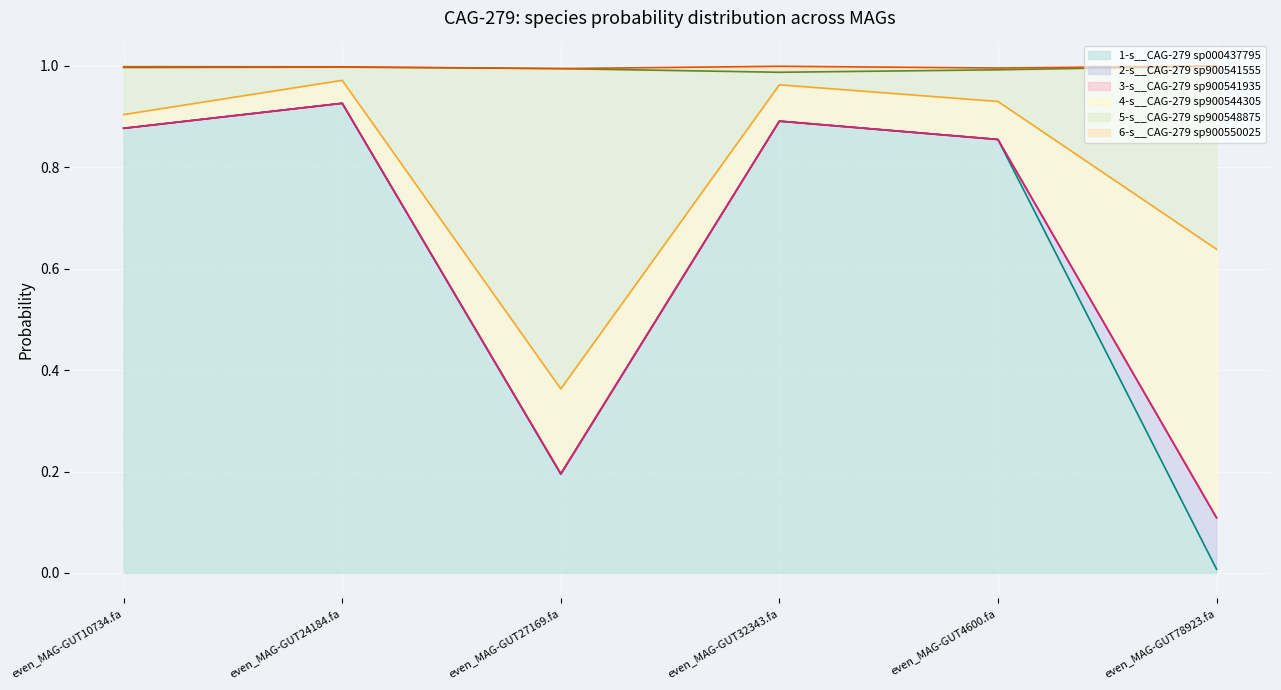

True or false: 4-s__CAG-279 sp900544305 has a value of 0.1 at even_MAG-GUT32343.fa.

False